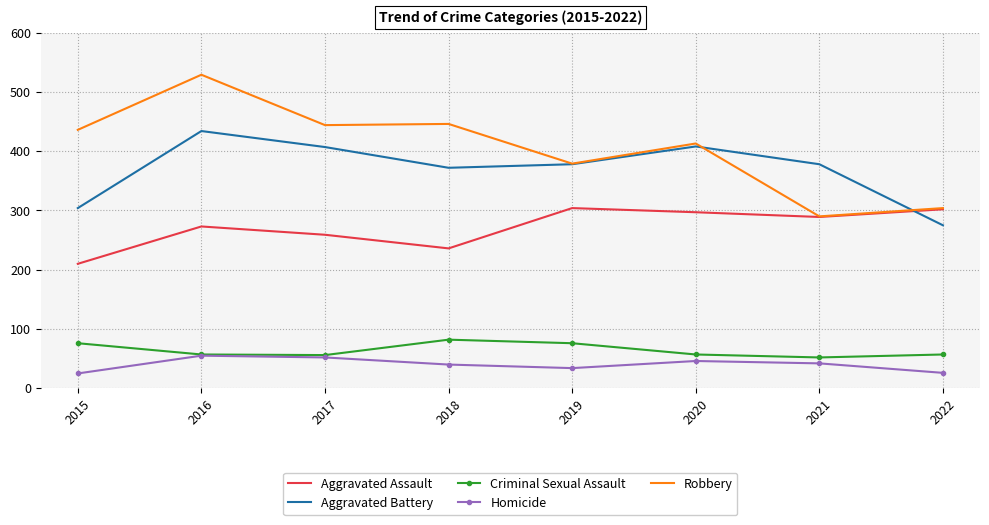

Which series has the widest spread of values?

Robbery